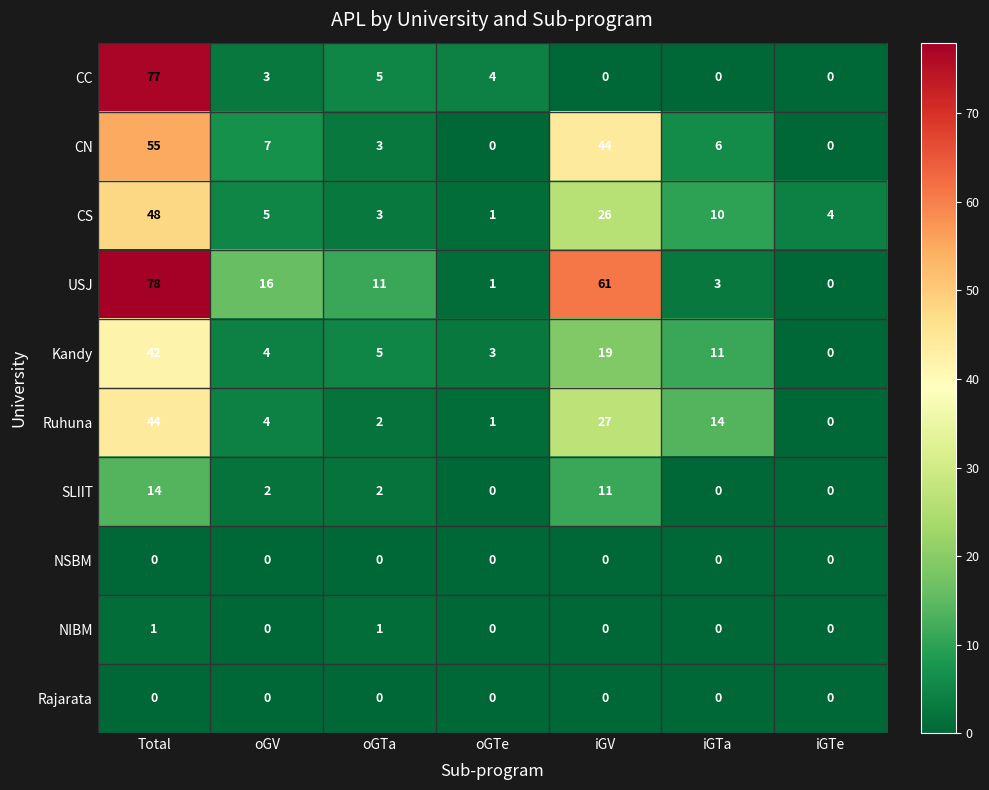

Is the value of CS at oGTe greater than the value of NSBM at iGV?

Yes